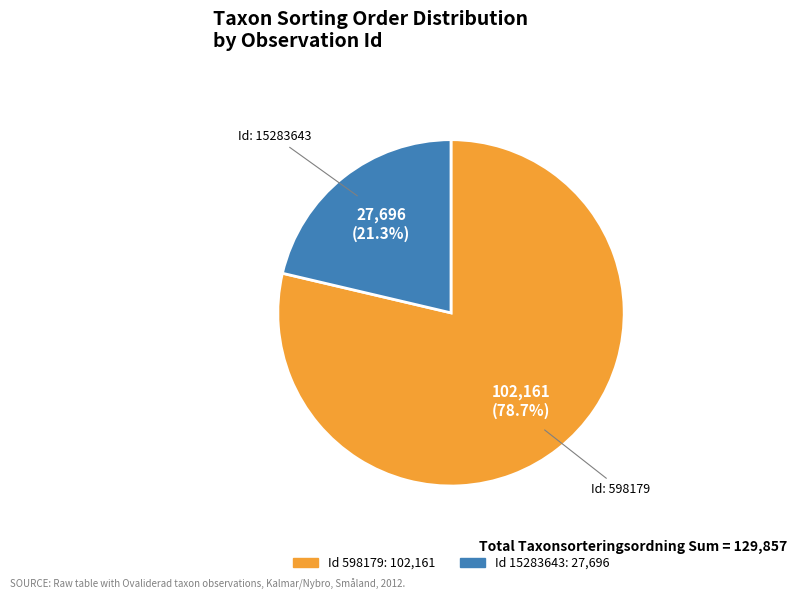

Is there a majority slice in this chart?

Yes